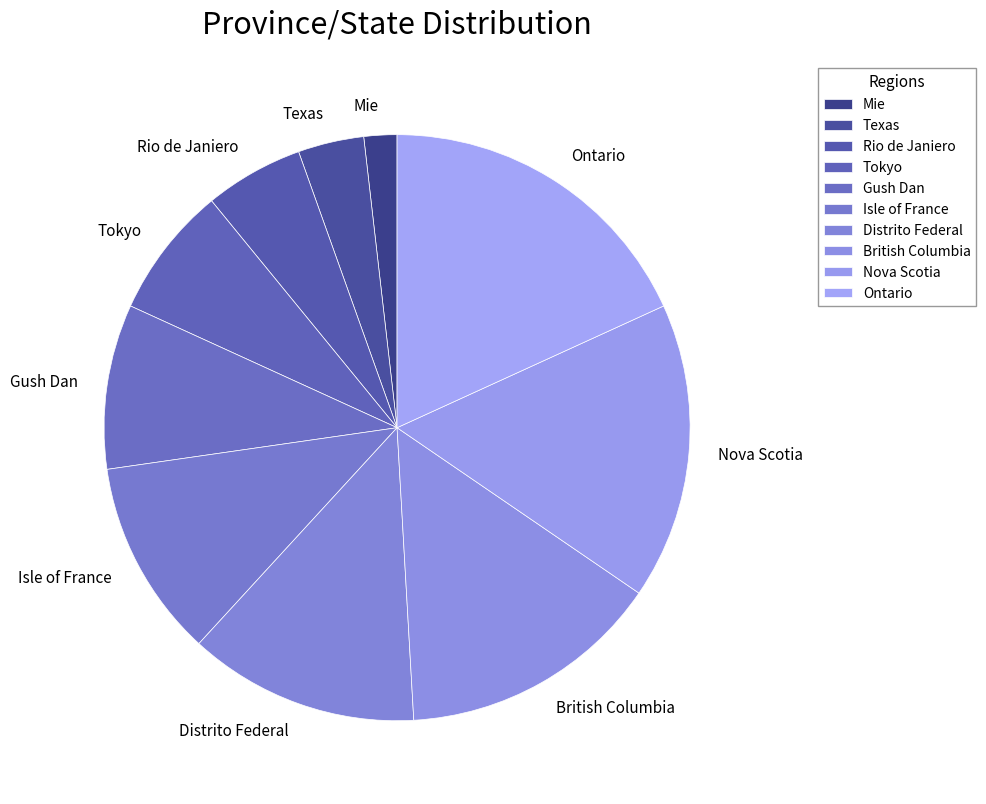

Does any single category account for the majority?

No